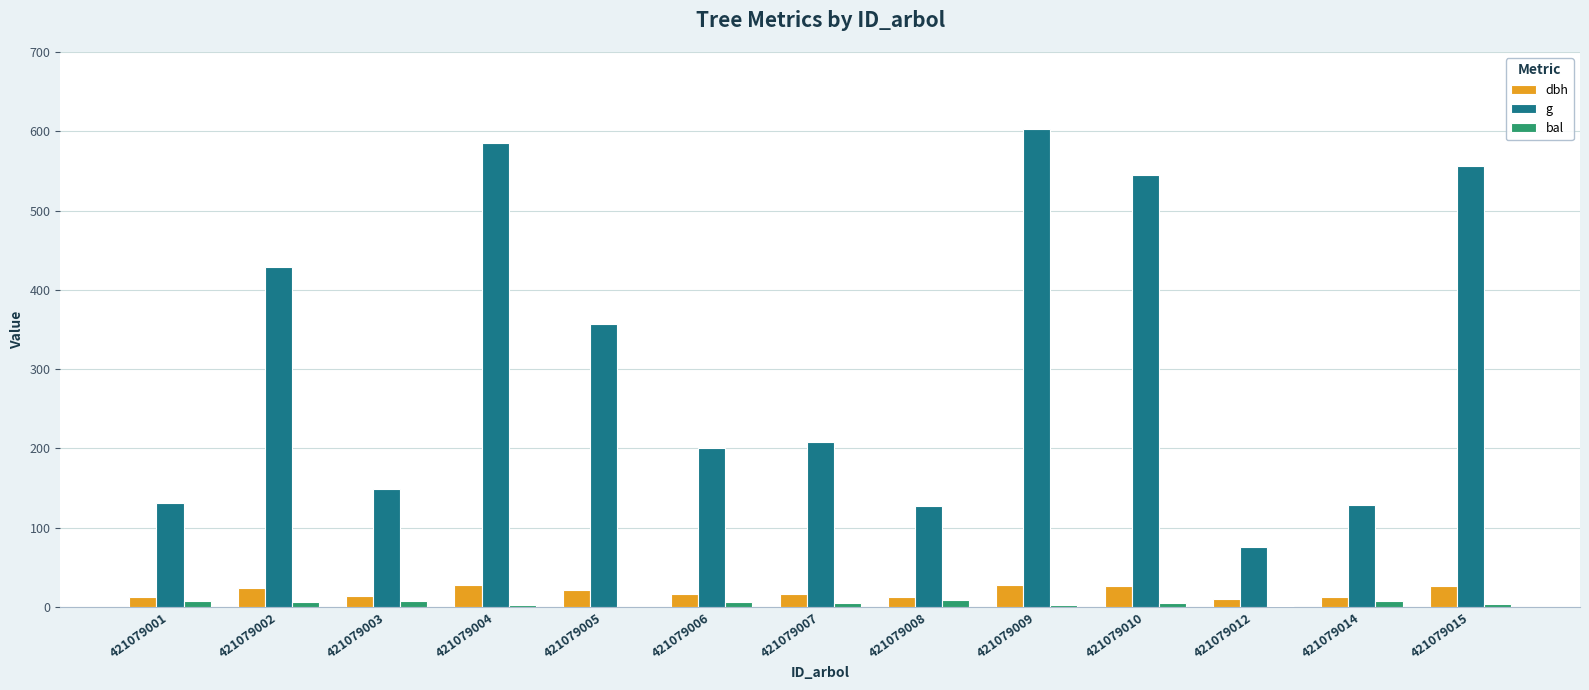

Is it true that g equals 75.4 at 421079012?

True